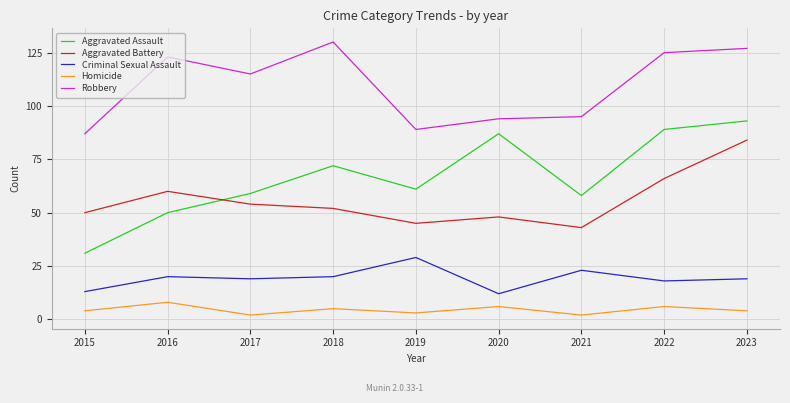

How many categories are shown in the chart?

9